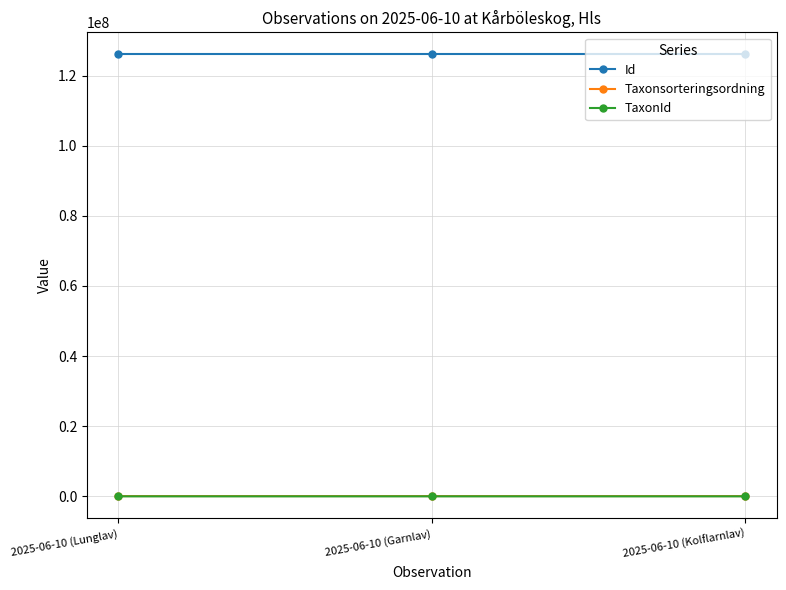

What is the label of the 1st point from the left?

2025-06-10 (Lunglav)